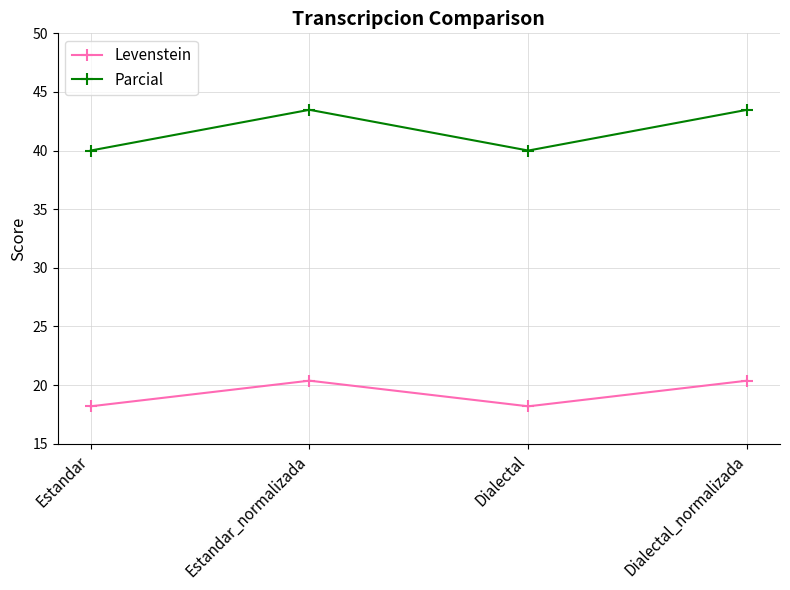

At Estandar_normalizada, list the series in order from smallest to largest.

Levenstein, Parcial